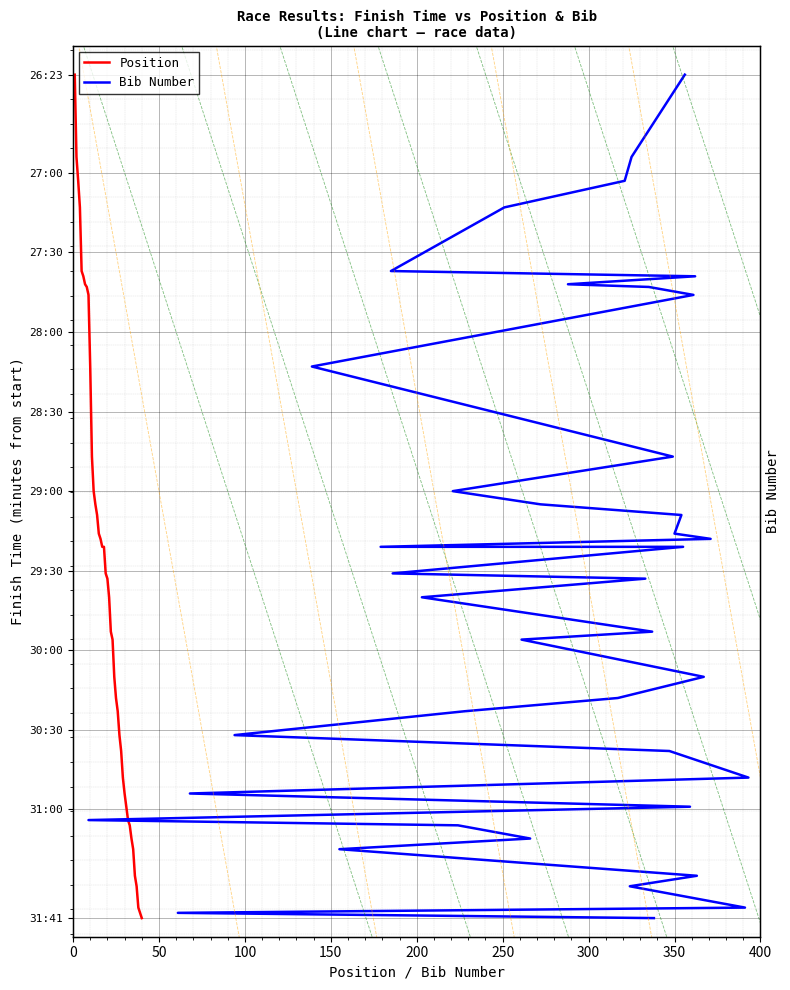

True or false: Bib Number has more than 0 points higher than both neighbors.

False